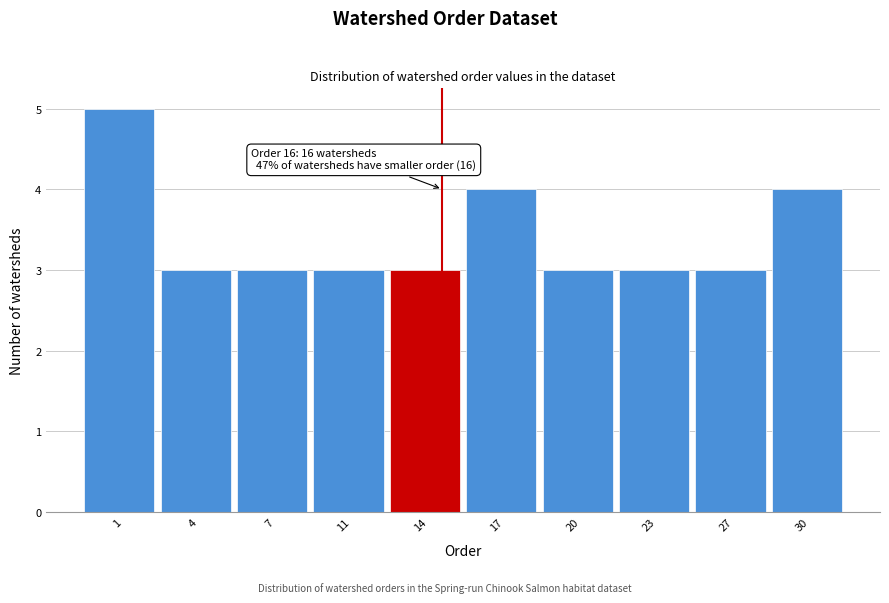

Reading right to left, what are all the values shown in this chart?

4	3	3	3	4	3	3	3	3	5